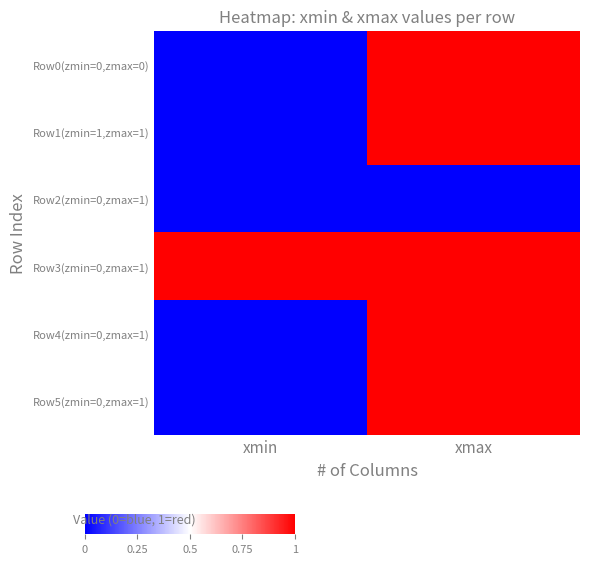

What is the difference between the highest and lowest values at xmax?

1